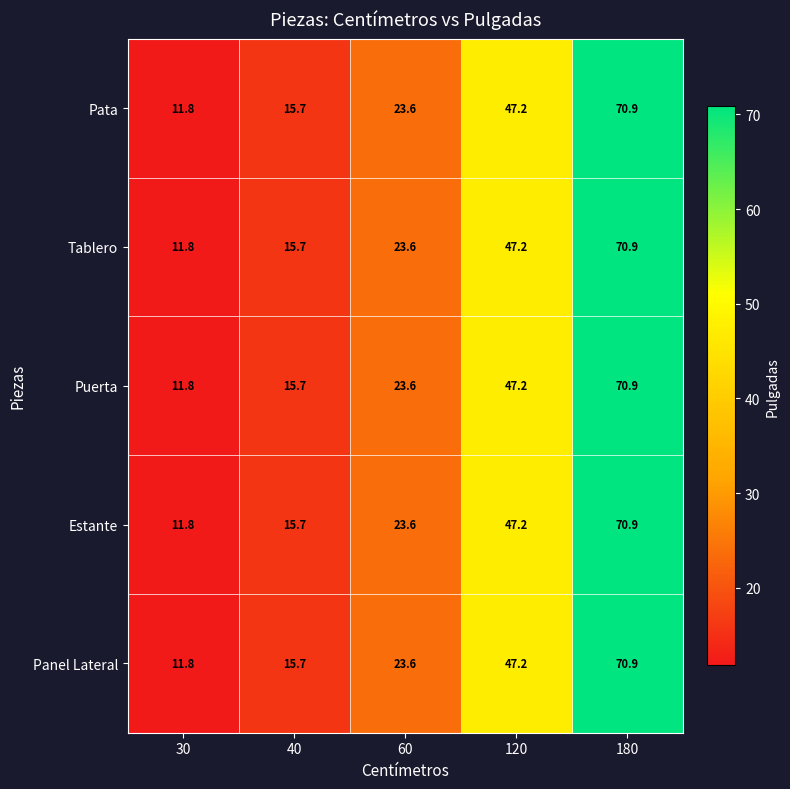

The Estante series shows 15.7 at 40. True or false?

True